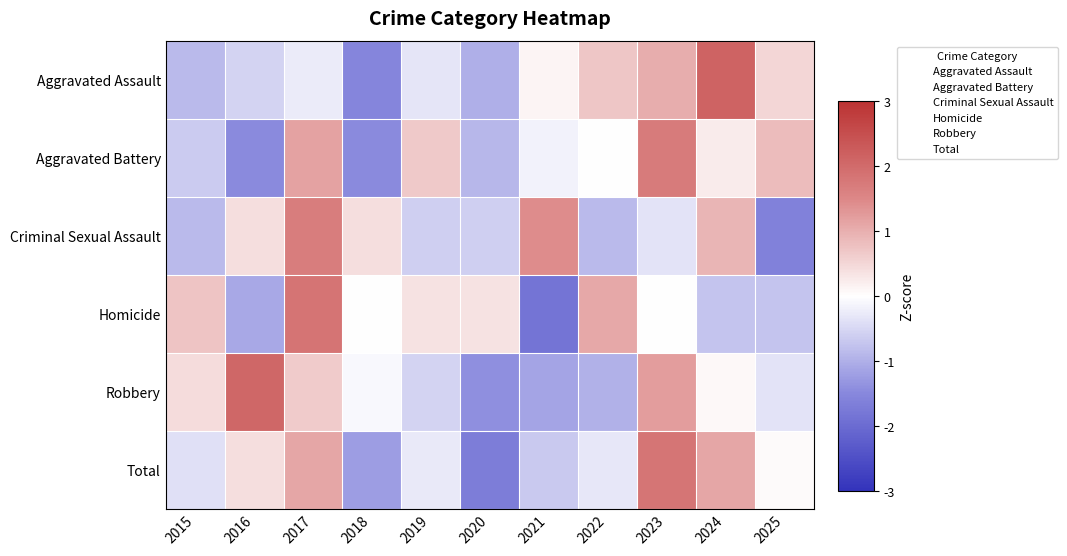

At which category is the sum across all series the highest?

2017